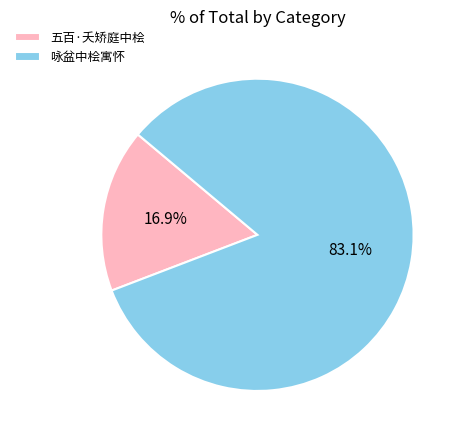

To the nearest percent, what is the combined percentage of 五百·夭矫庭中桧 and 咏盆中桧寓怀?

100%